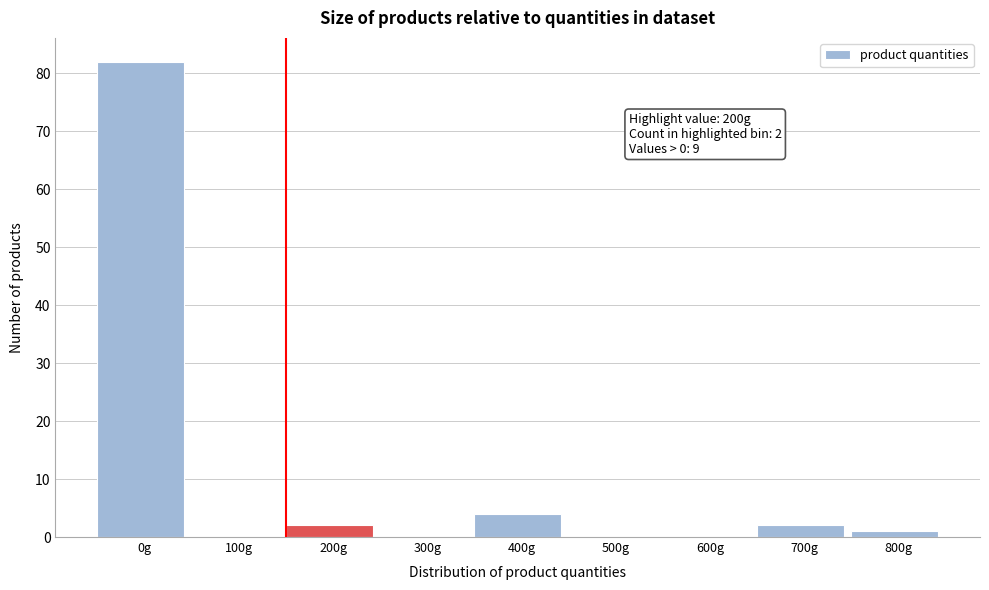

Reading left to right, list all the values displayed in this chart.

0g=82	100g=0	200g=2	300g=0	400g=4	500g=0	600g=0	700g=2	800g=1